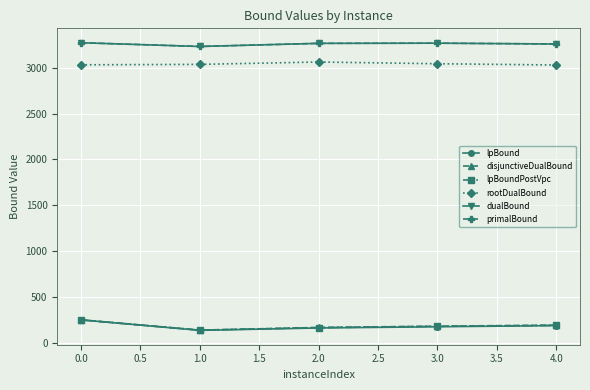

True or false: primalBound and lpBound intersect in this chart.

False